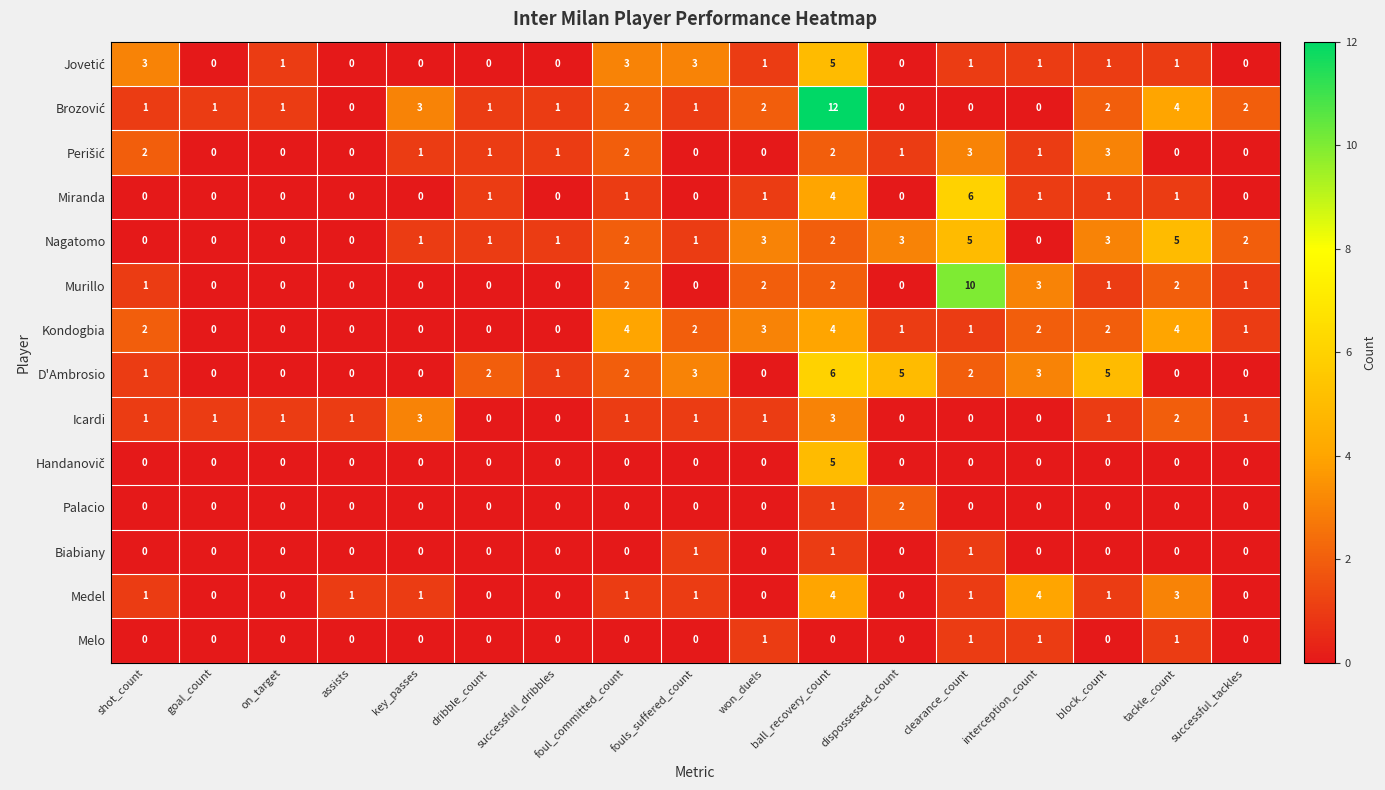

Which category has the highest value in the Miranda series?

clearance_count